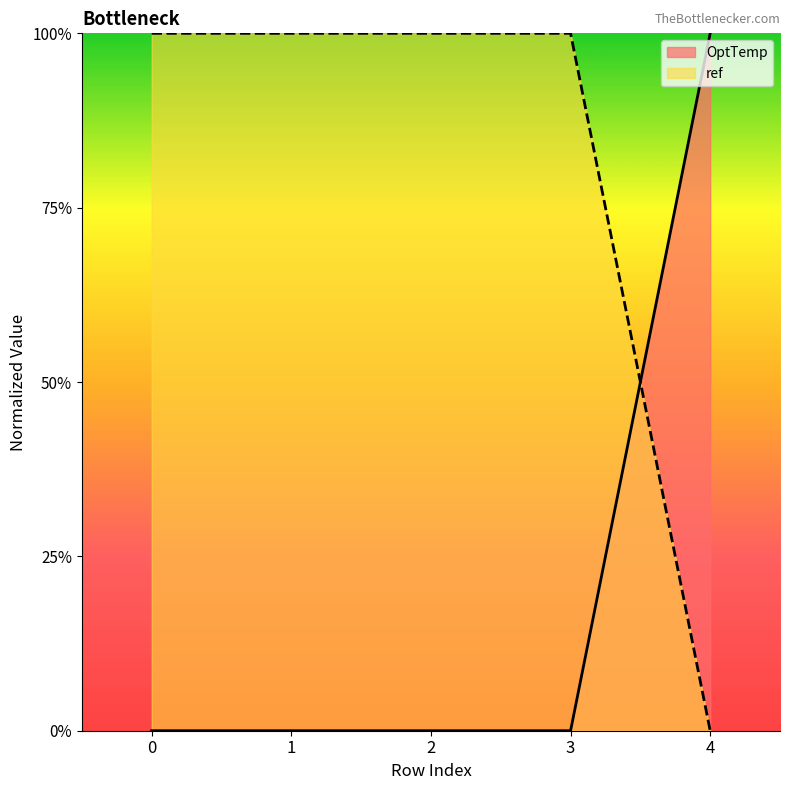

What are all the series names shown in the legend?

OptTemp, ref